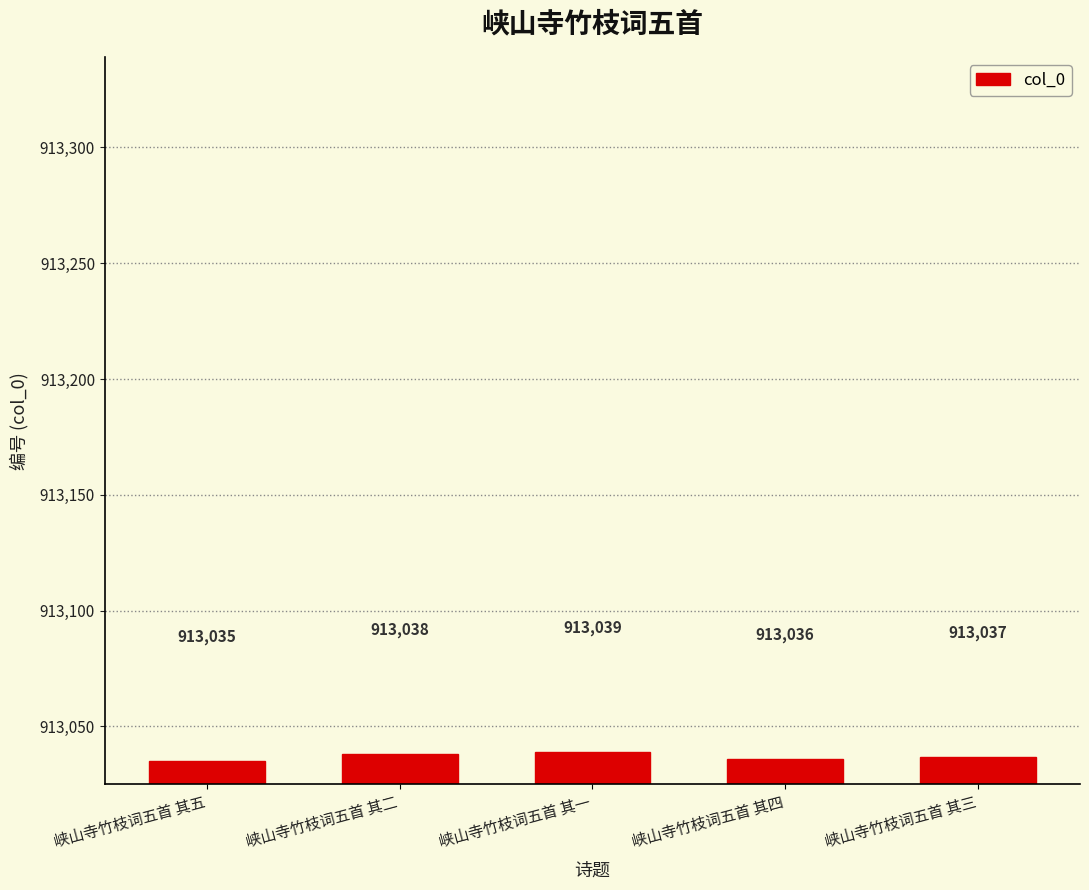

True or false: the data shows 913038 at 峡山寺竹枝词五首 其二.

True